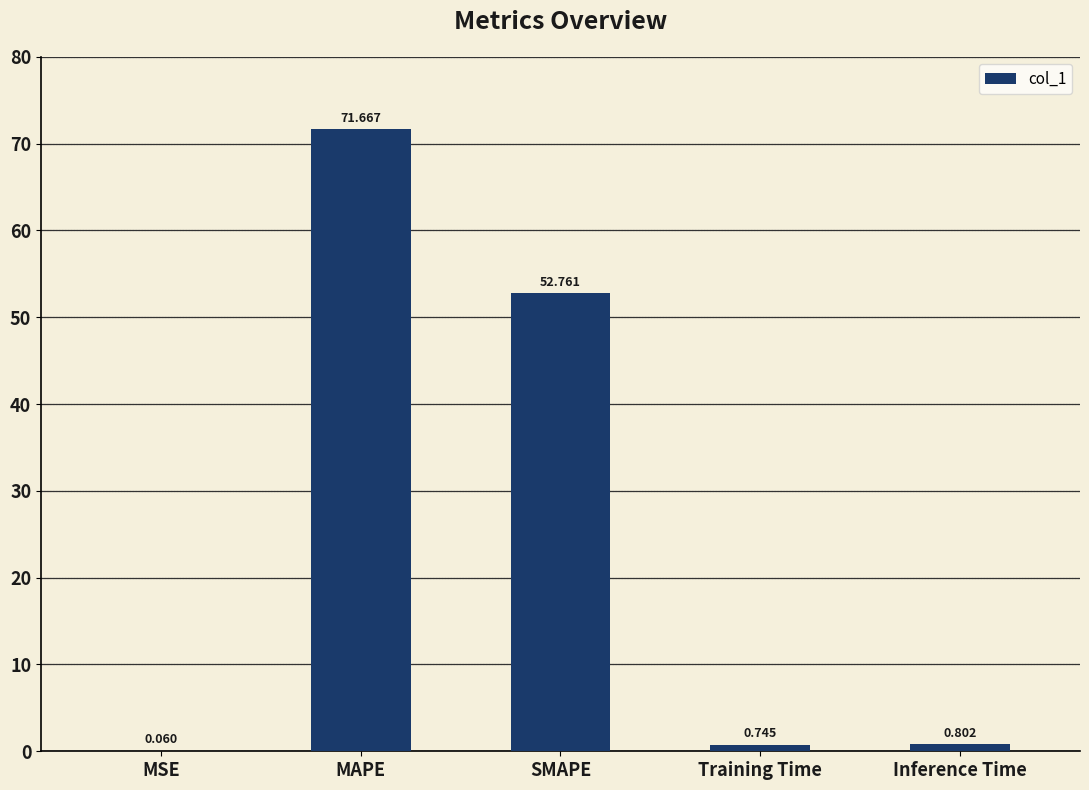

Are the bars horizontal?

No